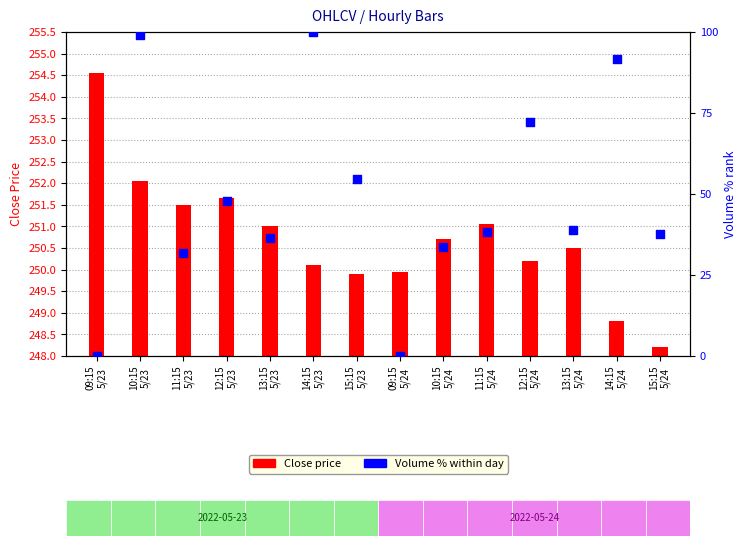

What is the ratio of the value at 13:15
5/23 to the value at 14:15
5/23?

0.4